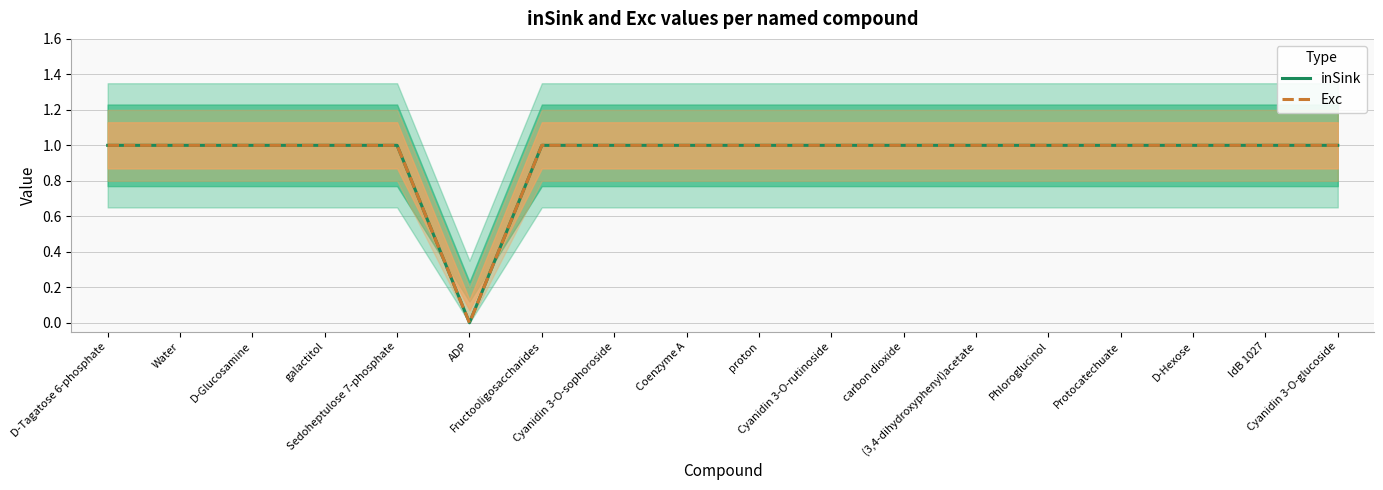

Reading left to right, what are all the values shown in this chart?

inSink: 1	1	1	1	1	0	1	1	1	1	1	1	1	1	1	1	1	1
Exc: 1	1	1	1	1	0	1	1	1	1	1	1	1	1	1	1	1	1